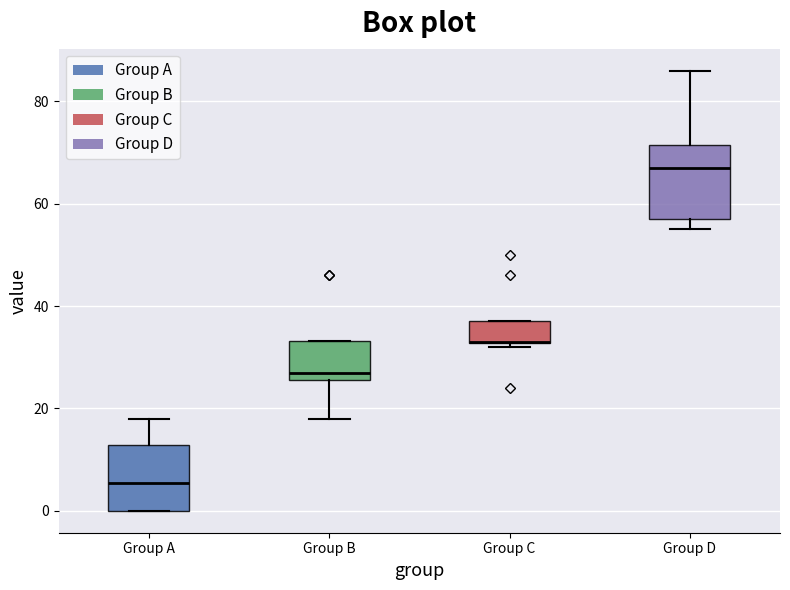

Reading left to right, read every box against the y-axis: the position of its median line, the range the box covers, and the ends of its whiskers. The values are not printed on the chart, so give them approximately, as read against the axis.

Group A: median 6, box 0 to 12, whiskers 0 to 18
Group B: median 28, box 26 to 34, whiskers 18 to 34
Group C: median 34 (drawn on the box's lower edge), box 32 to 38, whiskers 32 (just below the box's lower edge) to 38
Group D: median 68, box 58 to 72, whiskers 56 to 86